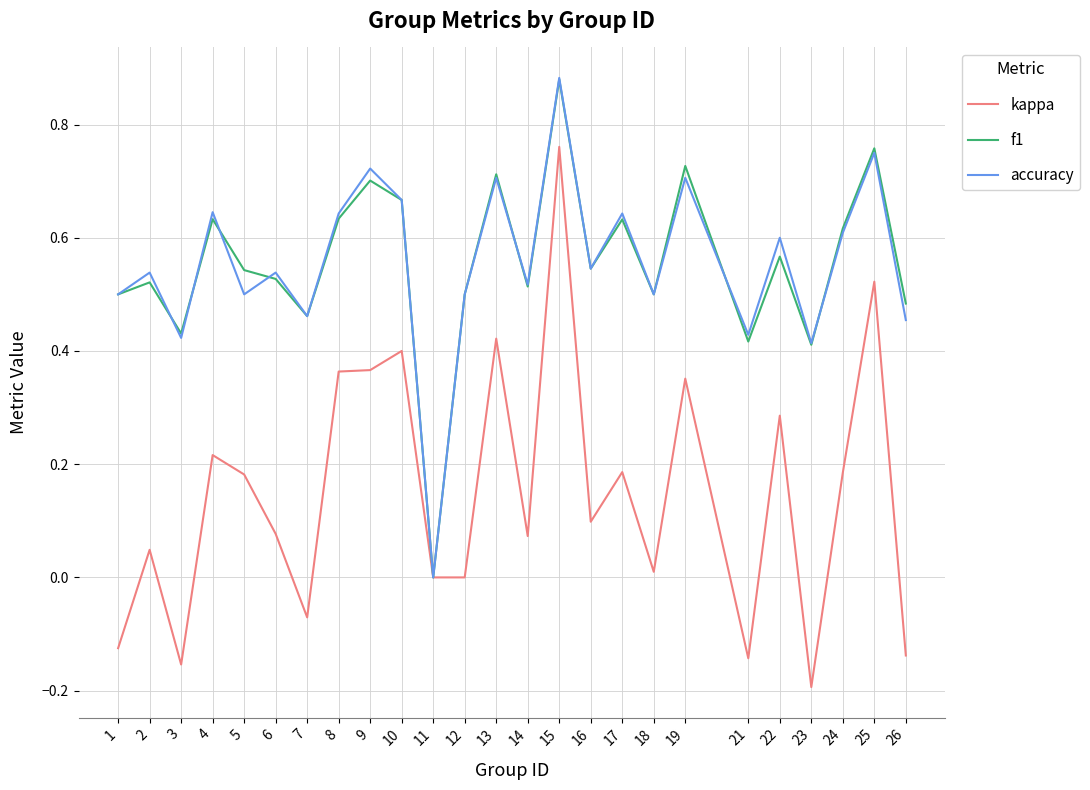

At which category is the sum across all series the highest?

15